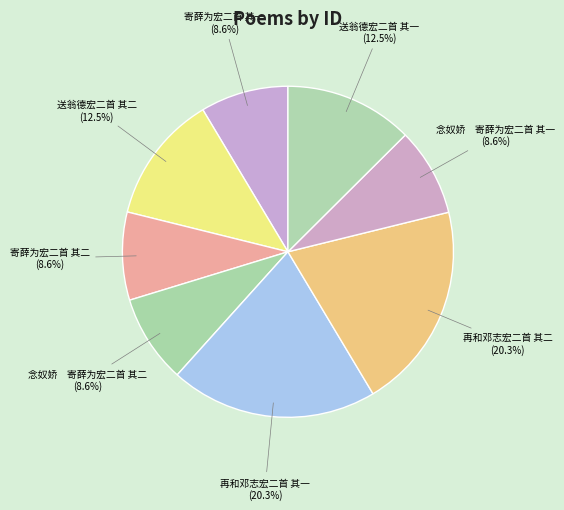

To the nearest percent, what is the difference between the largest and smallest slice percentages?

12%